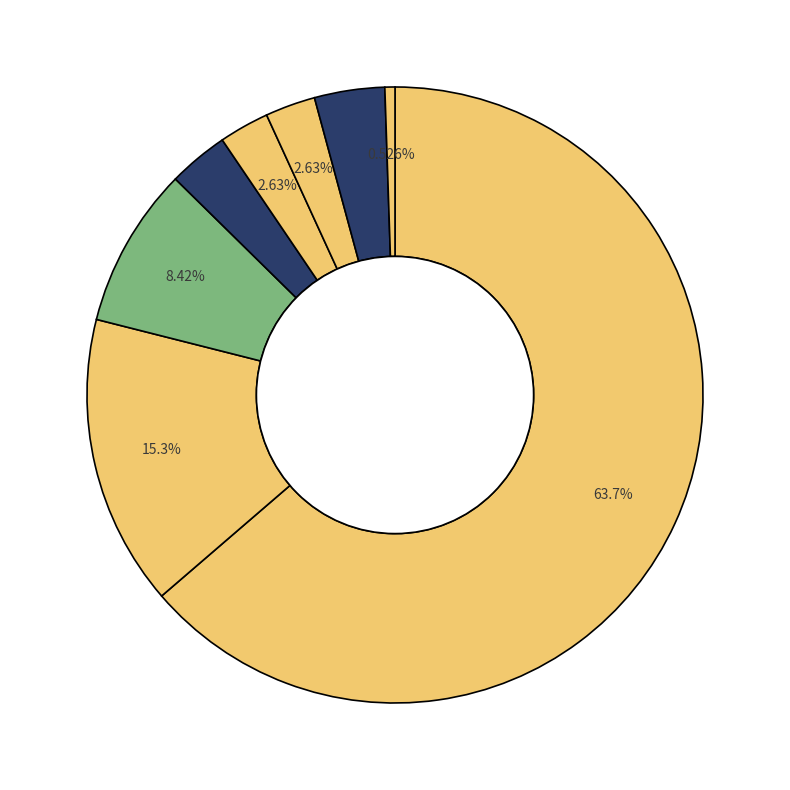

Count the number of slices in the pie.

8